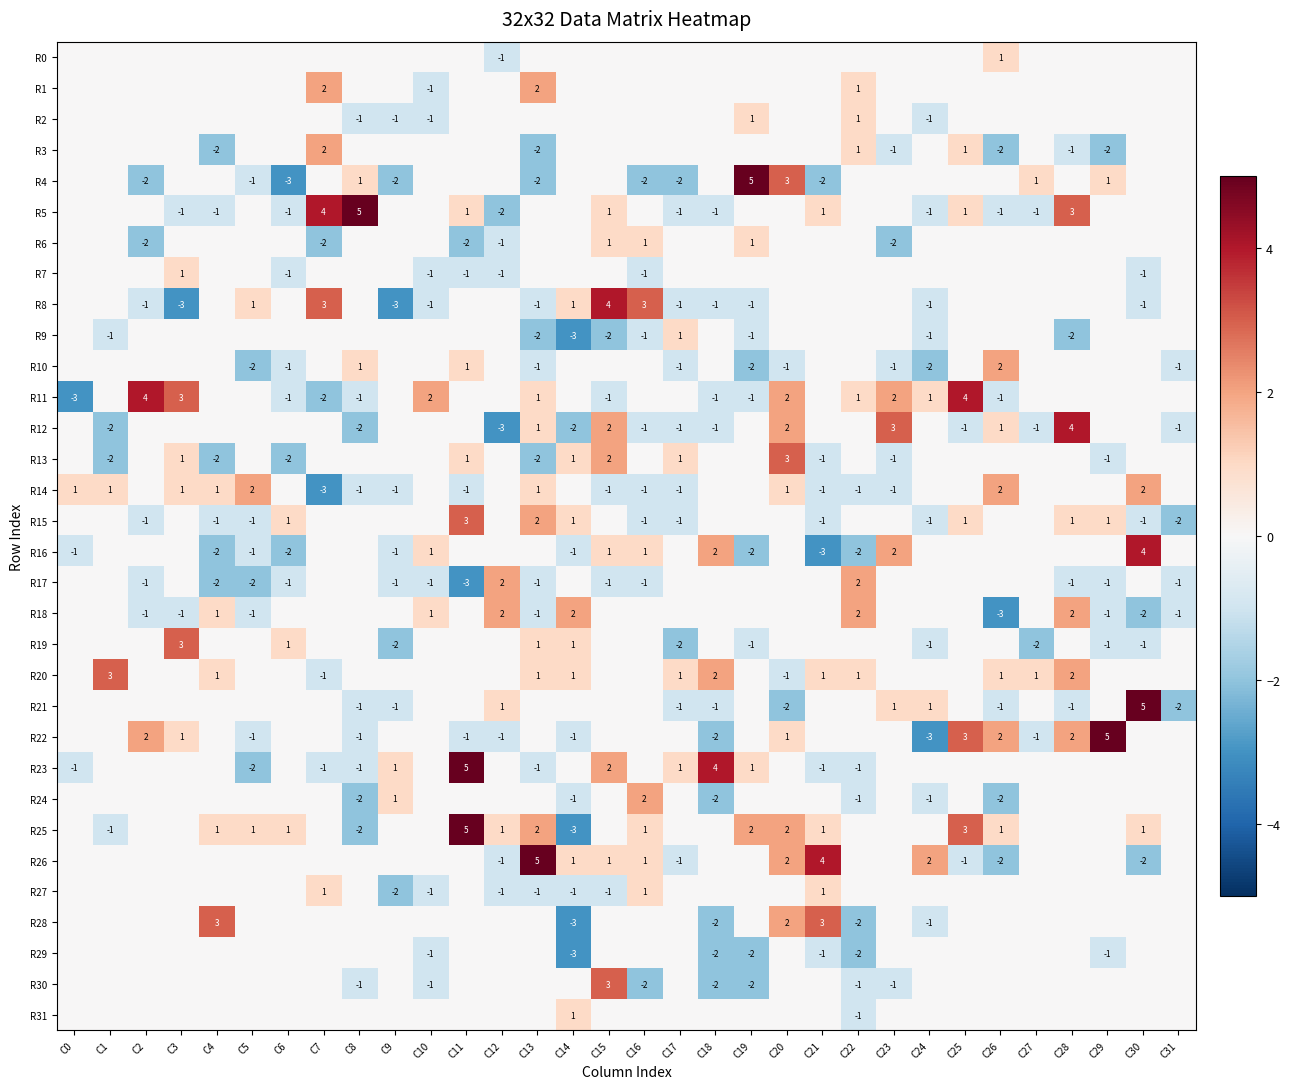

At C15, list the series in order from smallest to largest.

R9, R11, R14, R17, R27, R0, R1, R2, R3, R4, R7, R10, R15, R18, R19, R20, R21, R22, R24, R25, R28, R29, R31, R5, R6, R16, R26, R12, R13, R23, R30, R8